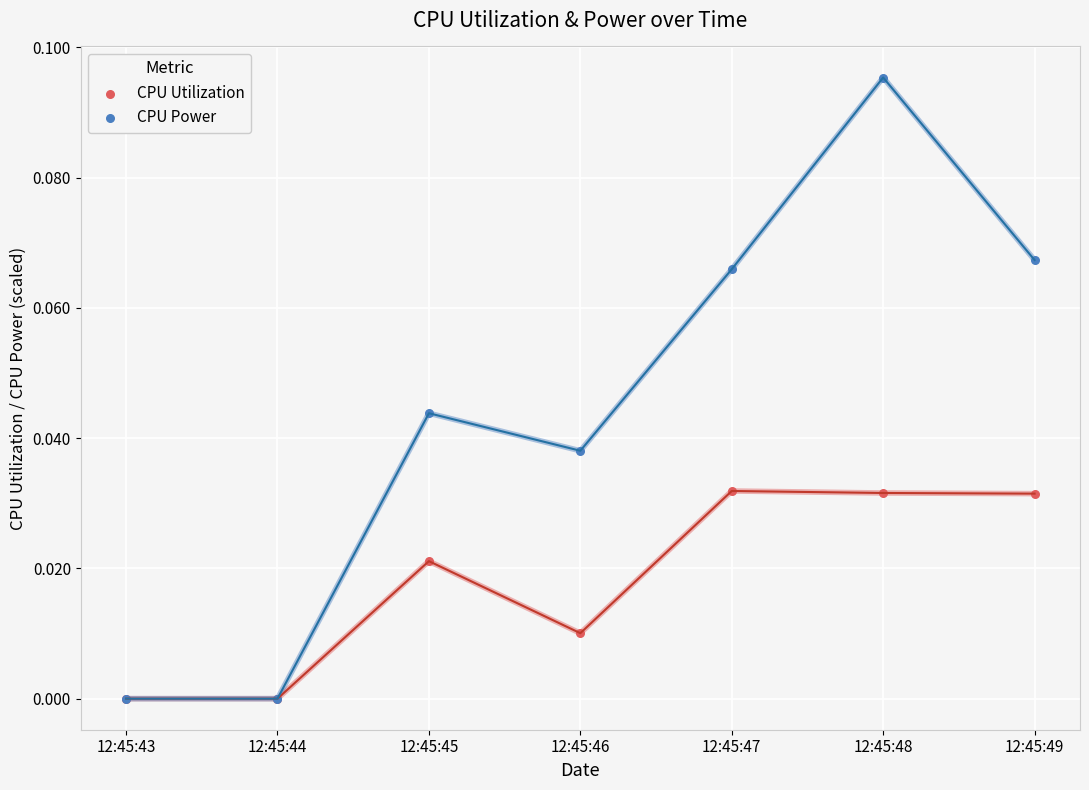

What are all the series names shown in the legend?

CPU Utilization, CPU Power